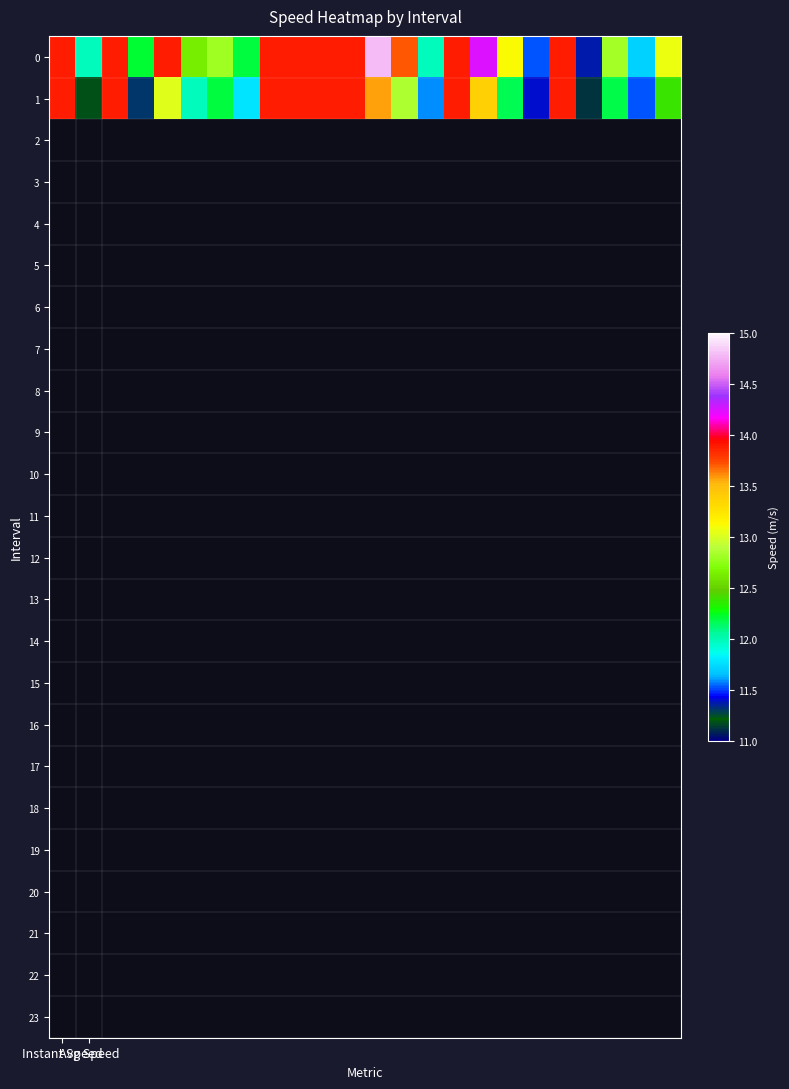

Reading left to right, transcribe all the data shown in this chart.

0: 13.9	12.0	13.9	12.2	13.9	12.6	12.8	12.2	13.9	13.9	13.9	13.9	14.8	13.7	12.0	13.9	14.2	13.1	11.5	13.9	11.4	12.8	11.7	13.1
1: 13.9	11.2	13.9	11.3	13.0	12.0	12.2	11.8	13.9	13.9	13.9	13.9	13.6	12.9	11.6	13.9	13.4	12.2	11.4	13.9	11.1	12.2	11.5	12.4